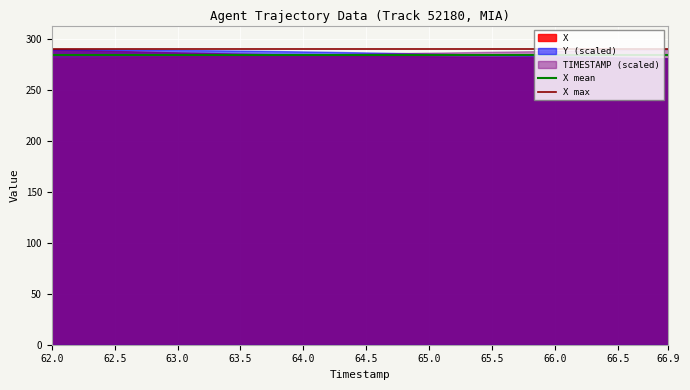

What is the spread (max minus min) of values at 62.0?

8.9